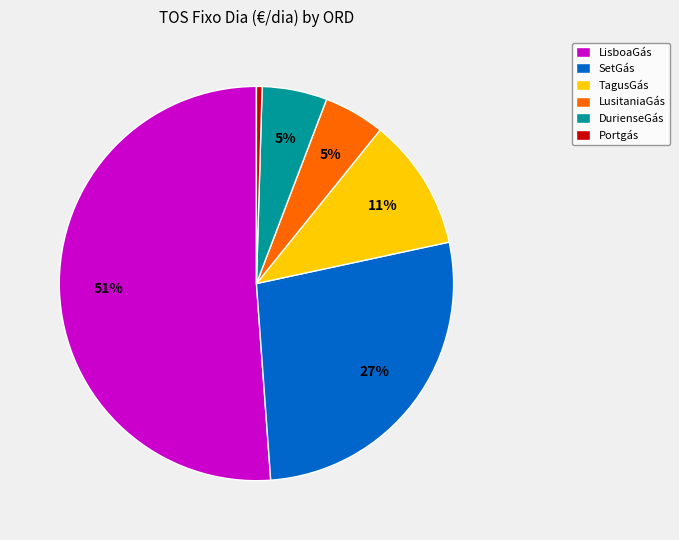

Which slice is the largest?

LisboaGás